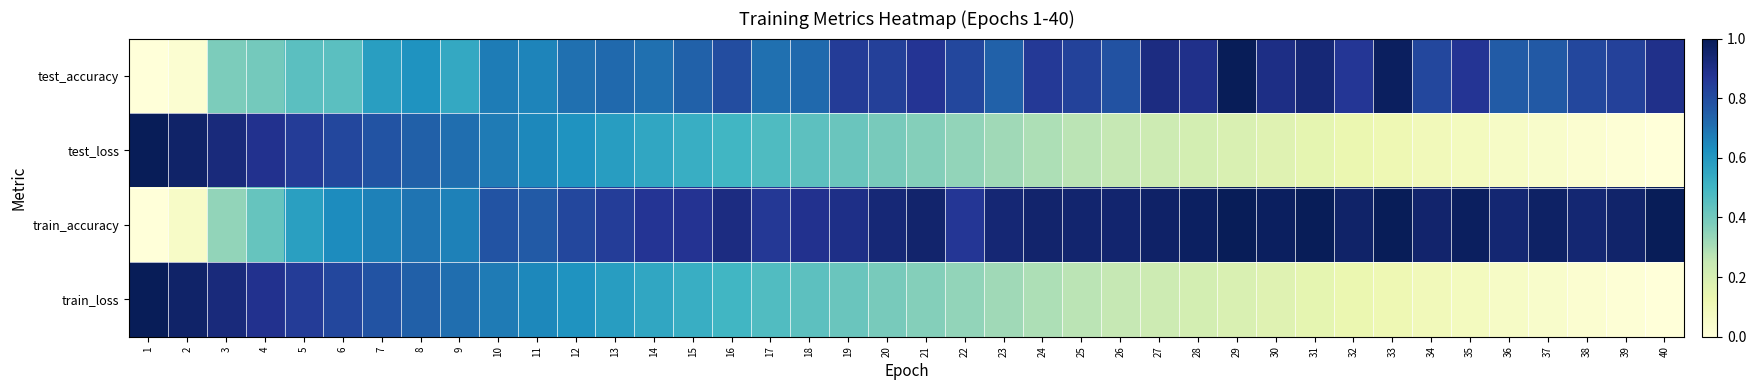

Reading right to left, list all the values displayed in this chart.

test_accuracy: 40=0.9	39=0.8	38=0.8	37=0.8	36=0.8	35=0.9	34=0.8	33=1.0	32=0.9	31=0.9	30=0.9	29=1.0	28=0.9	27=0.9	26=0.8	25=0.8	24=0.9	23=0.7	22=0.8	21=0.9	20=0.8	19=0.9	18=0.7	17=0.7	16=0.8	15=0.7	14=0.7	13=0.7	12=0.7	11=0.7	10=0.7	9=0.5	8=0.6	7=0.6	6=0.4	5=0.4	4=0.4	3=0.4	2=0.0	1=0.0
test_loss: 40=0.0	39=0.0	38=0.0	37=0.0	36=0.1	35=0.1	34=0.1	33=0.1	32=0.1	31=0.2	30=0.2	29=0.2	28=0.2	27=0.2	26=0.3	25=0.3	24=0.3	23=0.3	22=0.3	21=0.4	20=0.4	19=0.4	18=0.4	17=0.5	16=0.5	15=0.5	14=0.6	13=0.6	12=0.6	11=0.6	10=0.7	9=0.7	8=0.7	7=0.8	6=0.8	5=0.8	4=0.9	3=0.9	2=1.0	1=1.0
train_accuracy: 40=1.0	39=1.0	38=0.9	37=1.0	36=0.9	35=1.0	34=1.0	33=1.0	32=1.0	31=1.0	30=1.0	29=1.0	28=1.0	27=1.0	26=1.0	25=1.0	24=1.0	23=0.9	22=0.9	21=1.0	20=0.9	19=0.9	18=0.9	17=0.9	16=0.9	15=0.9	14=0.9	13=0.8	12=0.8	11=0.8	10=0.8	9=0.7	8=0.7	7=0.7	6=0.6	5=0.6	4=0.4	3=0.3	2=0.1	1=0.0
train_loss: 40=0.0	39=0.0	38=0.0	37=0.0	36=0.1	35=0.1	34=0.1	33=0.1	32=0.1	31=0.1	30=0.2	29=0.2	28=0.2	27=0.2	26=0.3	25=0.3	24=0.3	23=0.3	22=0.3	21=0.4	20=0.4	19=0.4	18=0.4	17=0.5	16=0.5	15=0.5	14=0.6	13=0.6	12=0.6	11=0.6	10=0.7	9=0.7	8=0.7	7=0.8	6=0.8	5=0.8	4=0.9	3=0.9	2=1.0	1=1.0